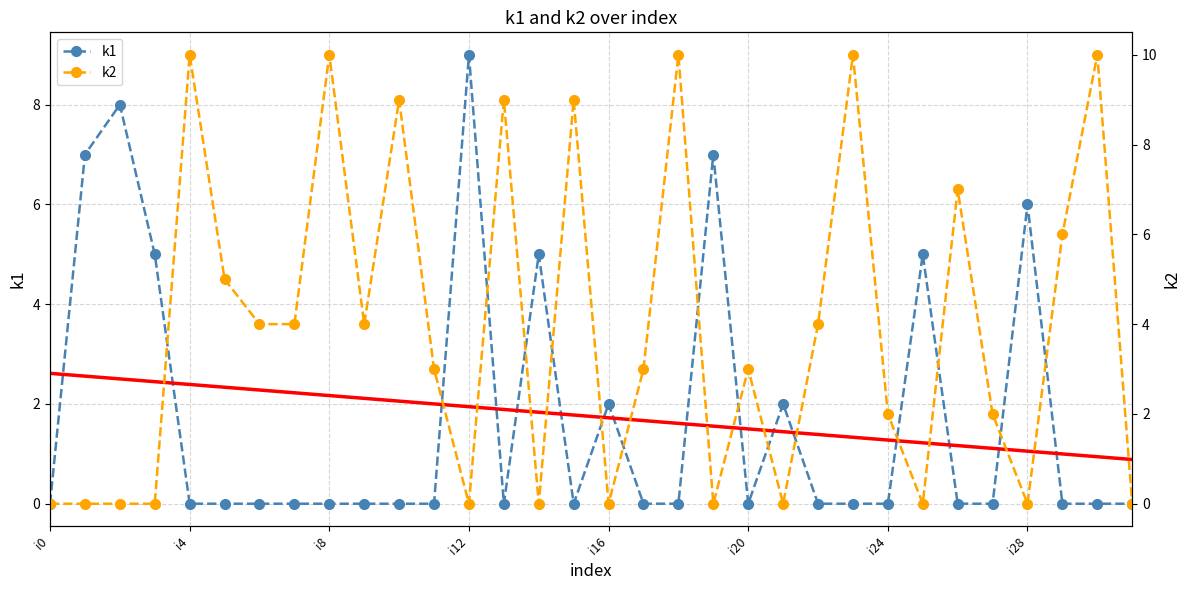

Between which two adjacent categories do k2 and k1 first intersect?

i3 and i4